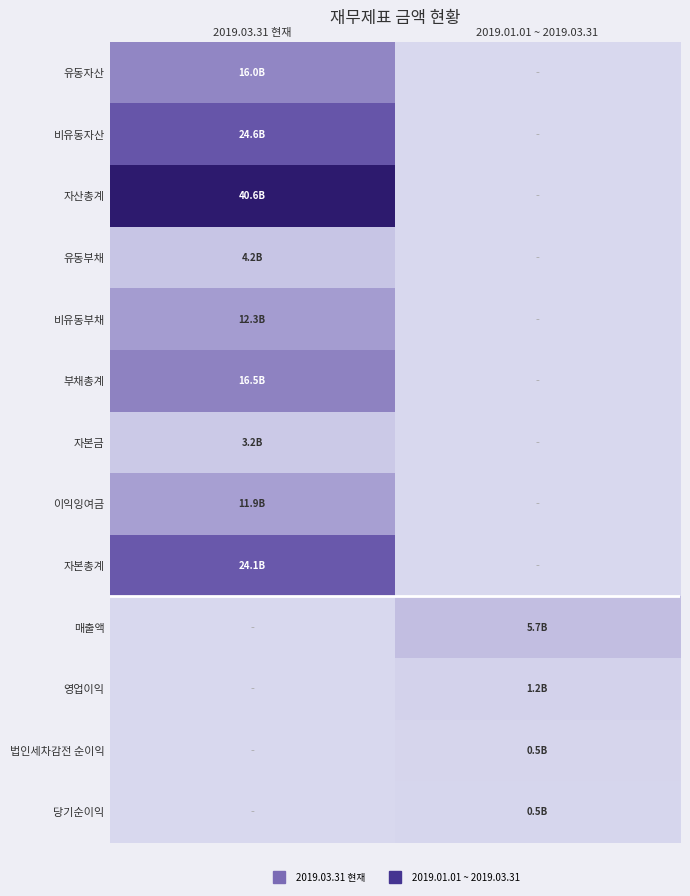

Which label corresponds to the largest value in the chart?

2019.03.31 현재